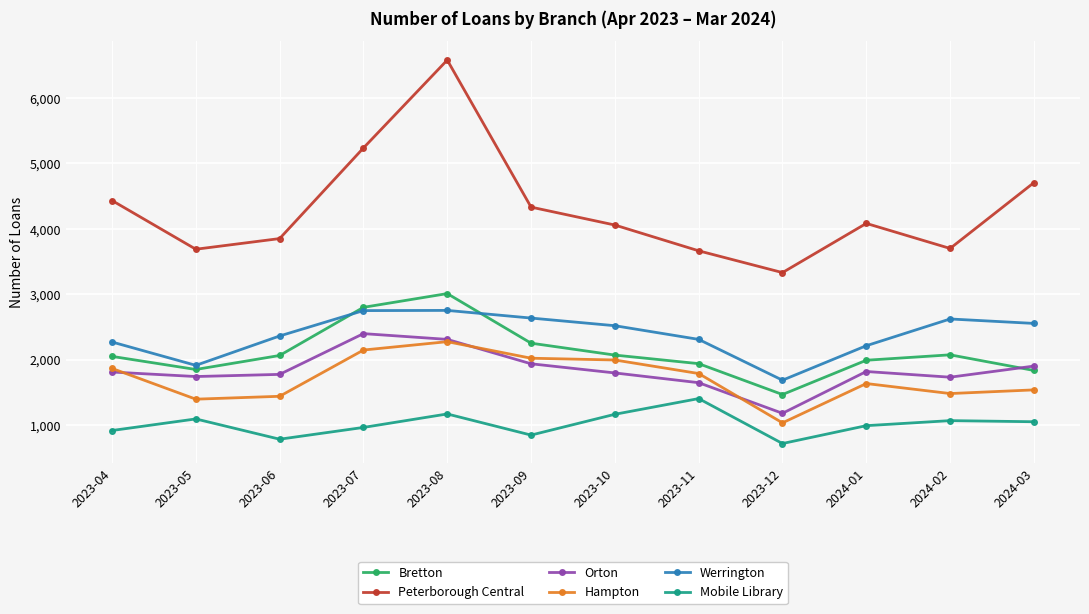

At 2023-06, list the series in order from smallest to largest.

Mobile Library, Hampton, Orton, Bretton, Werrington, Peterborough Central